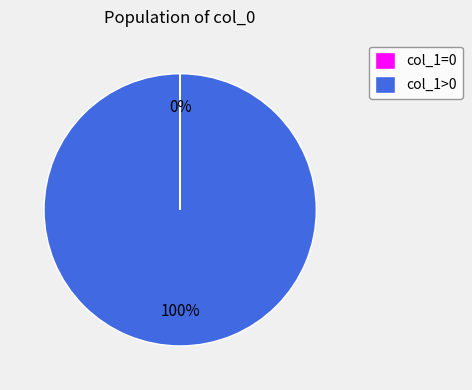

What percentage is the col_1>0 slice, to the nearest percent?

100%